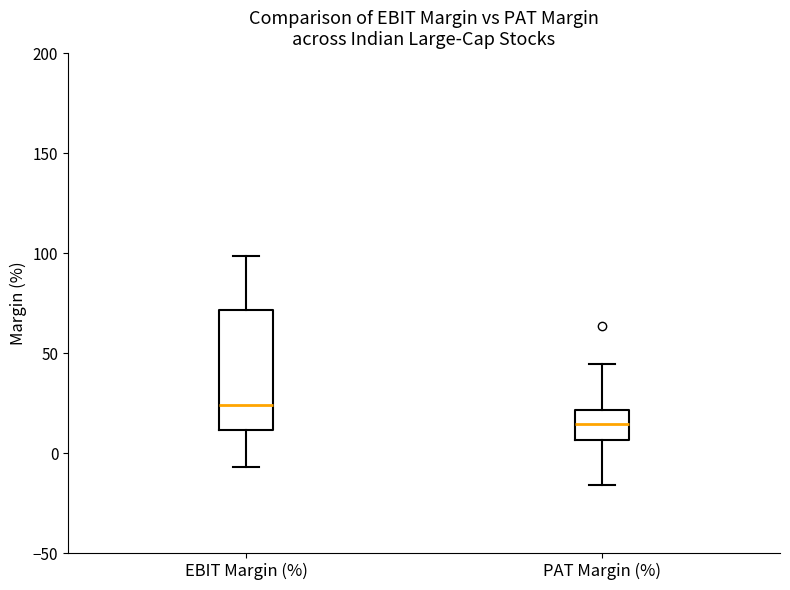

Reading left to right, read every box against the y-axis: the position of its median line, the range the box covers, and the ends of its whiskers. The values are not printed on the chart, so give them approximately, as read against the axis.

EBIT Margin (%): median 25, box 10 to 70, whiskers -5 to 100
PAT Margin (%): median 15, box 5 to 20, whiskers -15 to 45